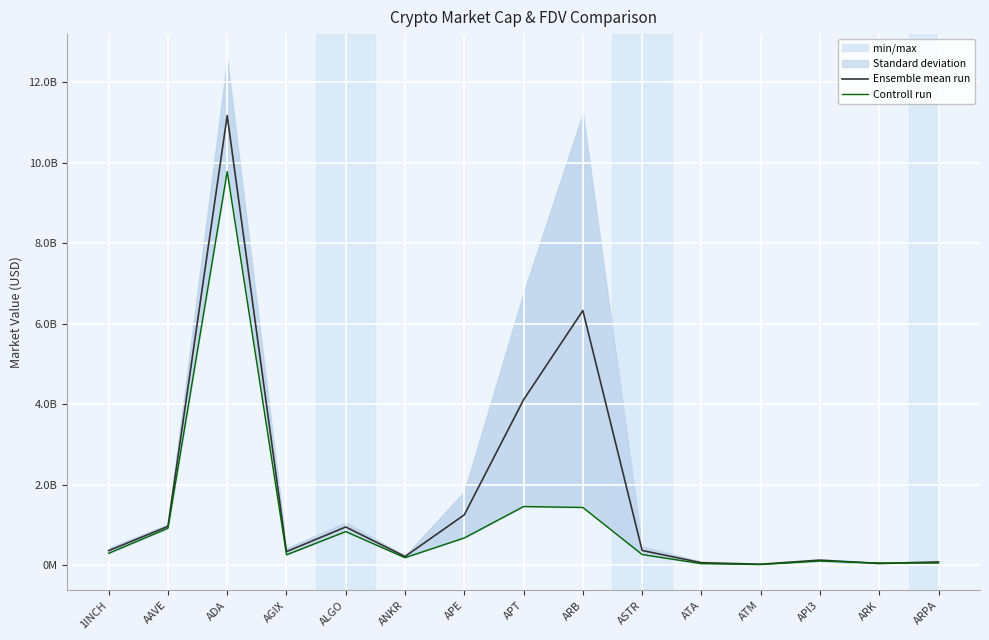

Where do Controll run and Ensemble mean run first cross each other?

API3 and ARK